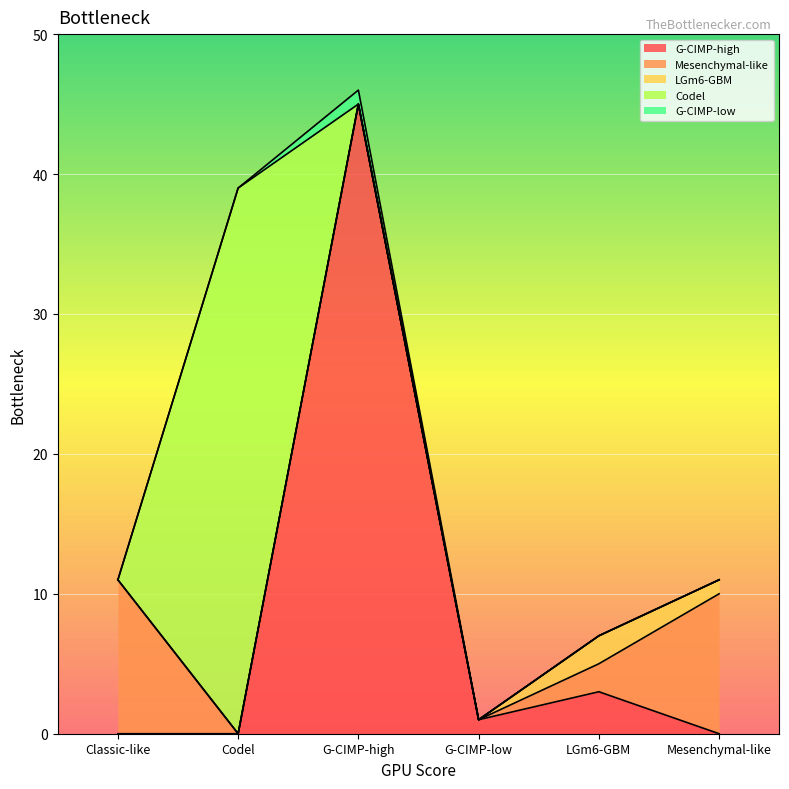

At G-CIMP-high, list the series in order from smallest to largest.

Mesenchymal-like, LGm6-GBM, Codel, G-CIMP-low, G-CIMP-high